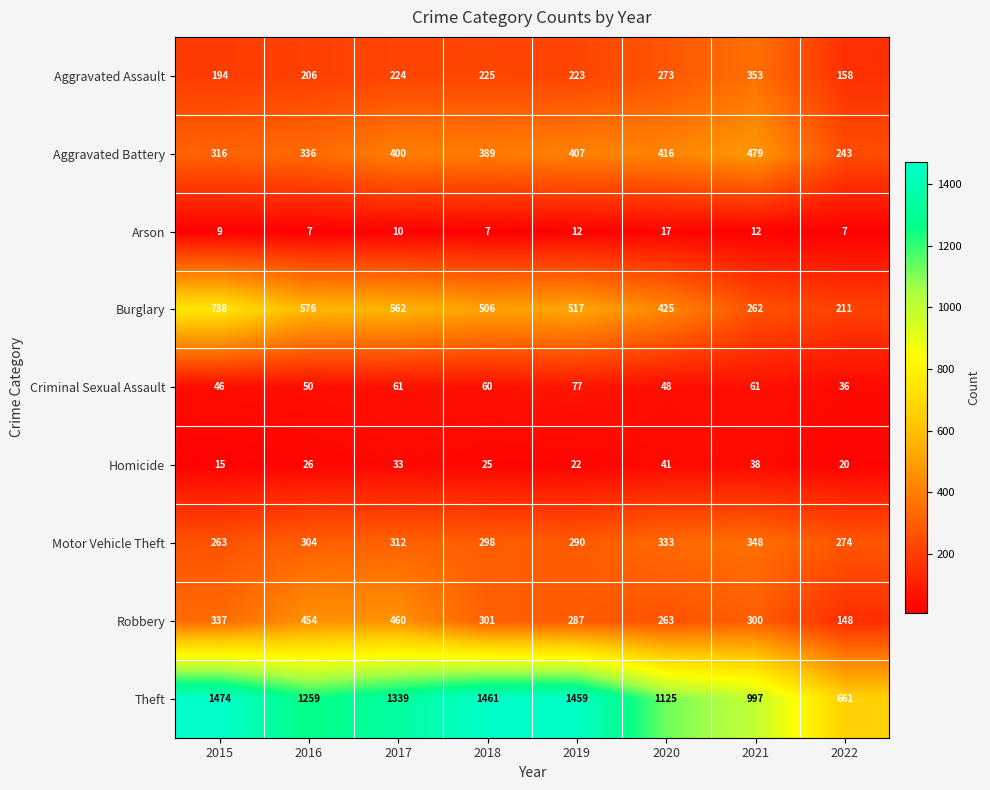

Is it true that Criminal Sexual Assault equals 86 at 2020?

False